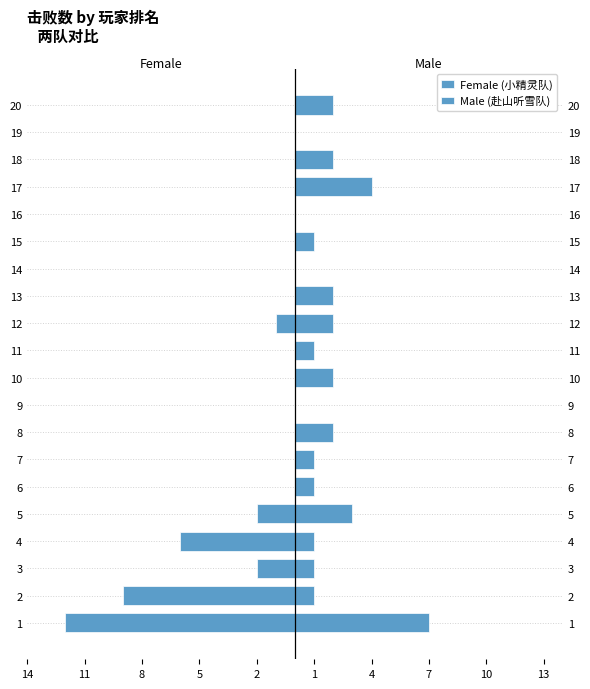

At 20, list the series in order from largest to smallest.

Male (赴山听雪队), Female (小精灵队)